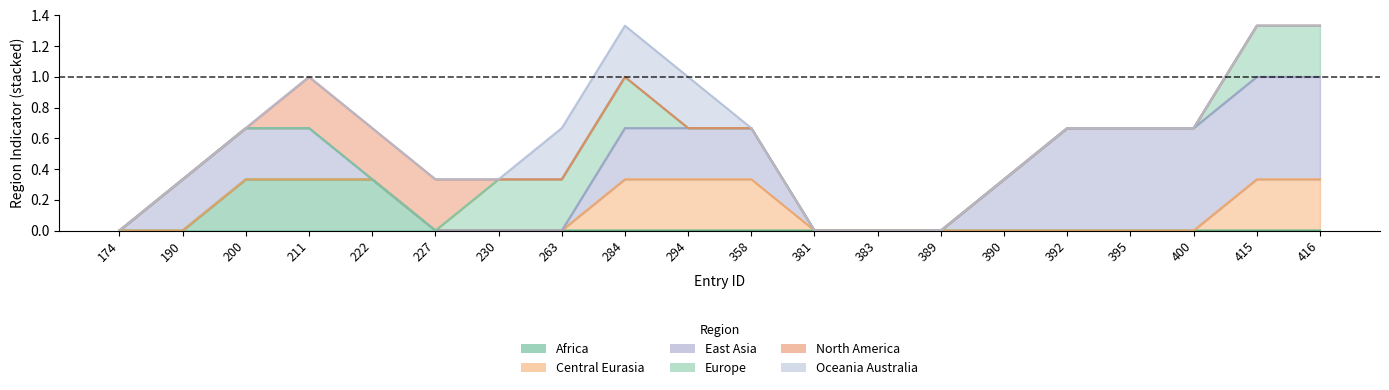

True or false: region_europe has more than 0 interior local peaks.

True